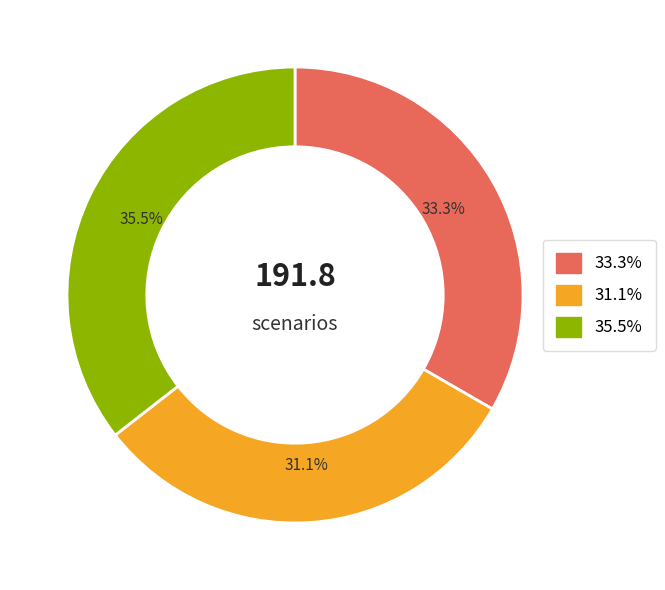

Is there any slice that represents more than half of the pie?

No